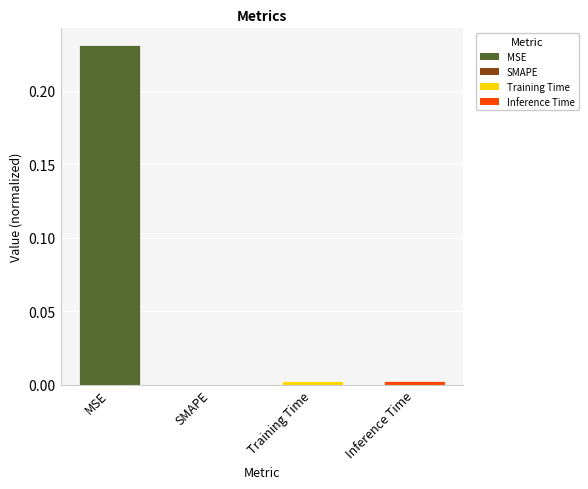

How many values are above zero?

3